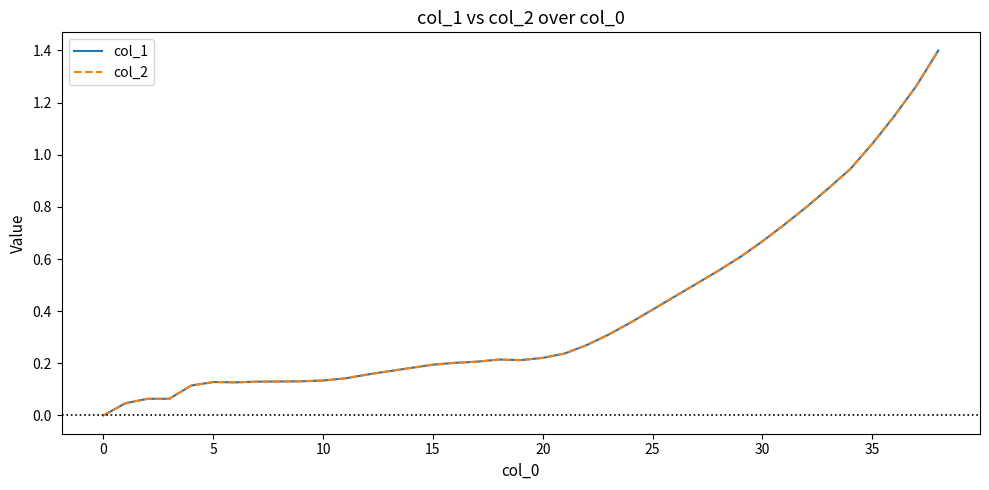

Does the chart display data point markers on the line(s)?

No